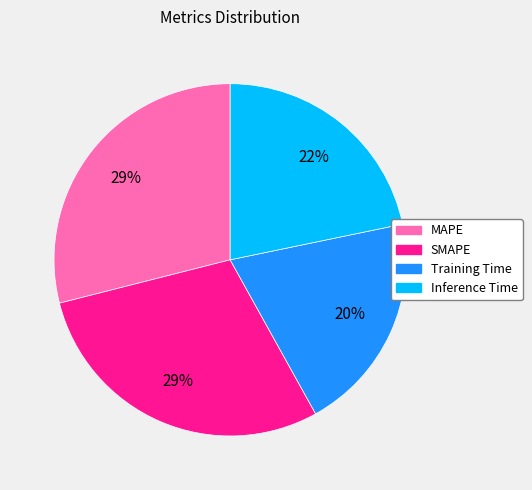

To the nearest percent, what percentage of the pie is SMAPE?

29%